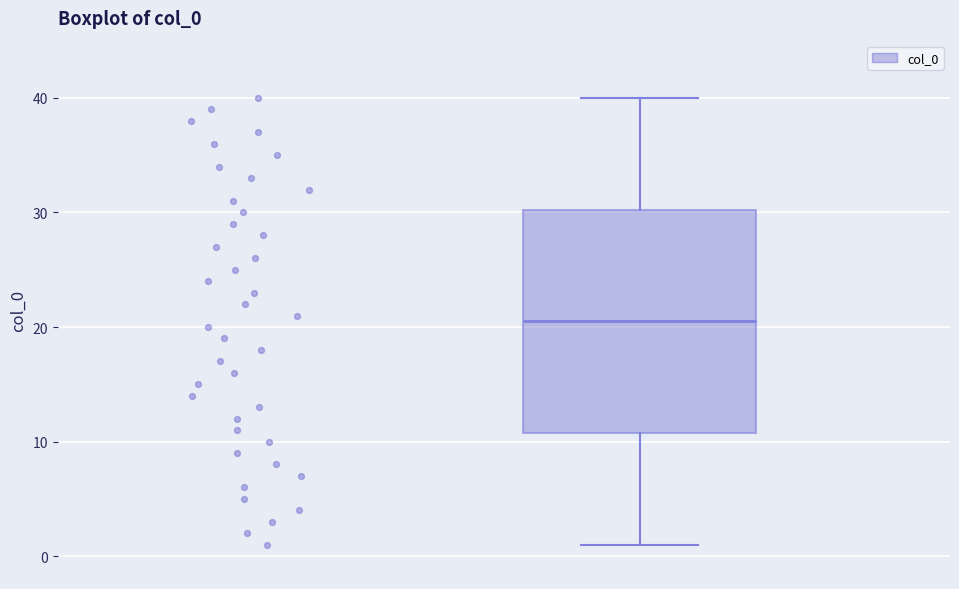

Where does the lower whisker of the box end on the y-axis? The values are not printed on the chart, so give them approximately, as read against the axis.

1